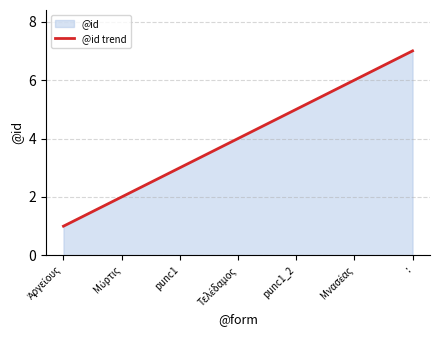

List the labels in order of value, smallest first.

Ἀργείους, Μύρτις, punc1, Τελέδαμος, punc1_2, Μνασέας, :